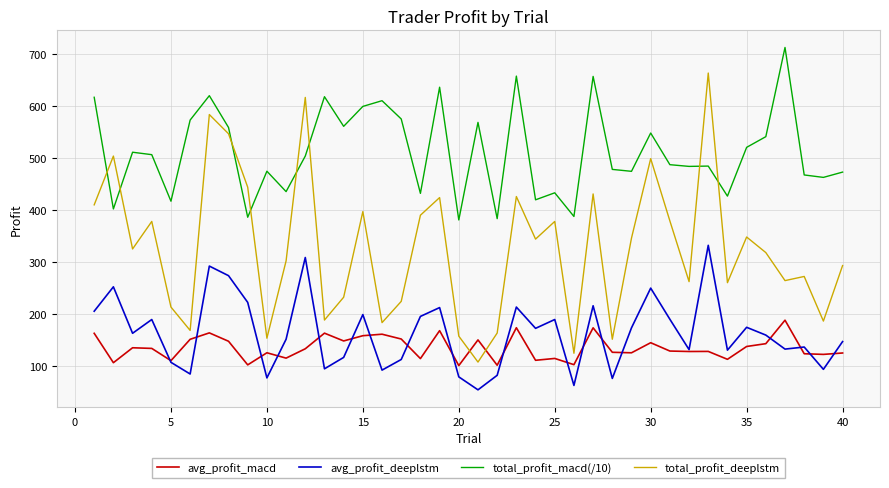

What are all the series names shown in the legend?

avg_profit_macd, avg_profit_deeplstm, total_profit_macd(/10), total_profit_deeplstm